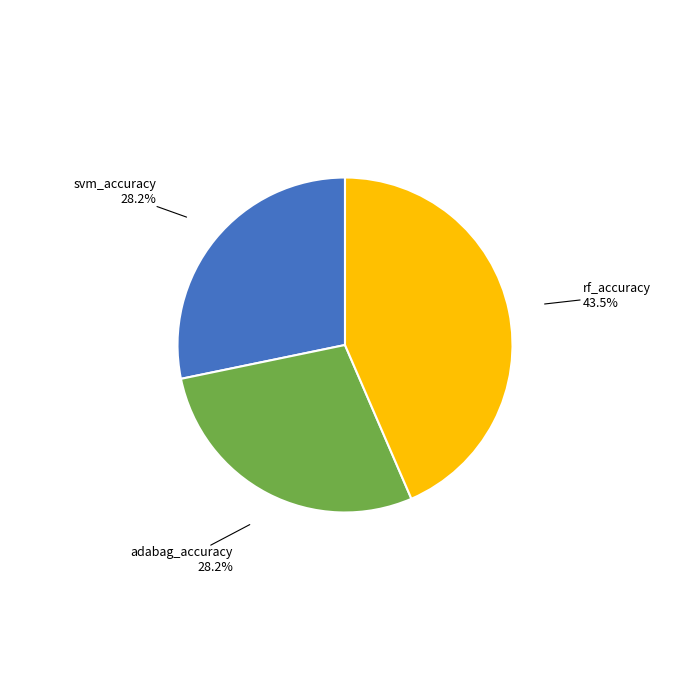

How many slices are in this pie chart?

3